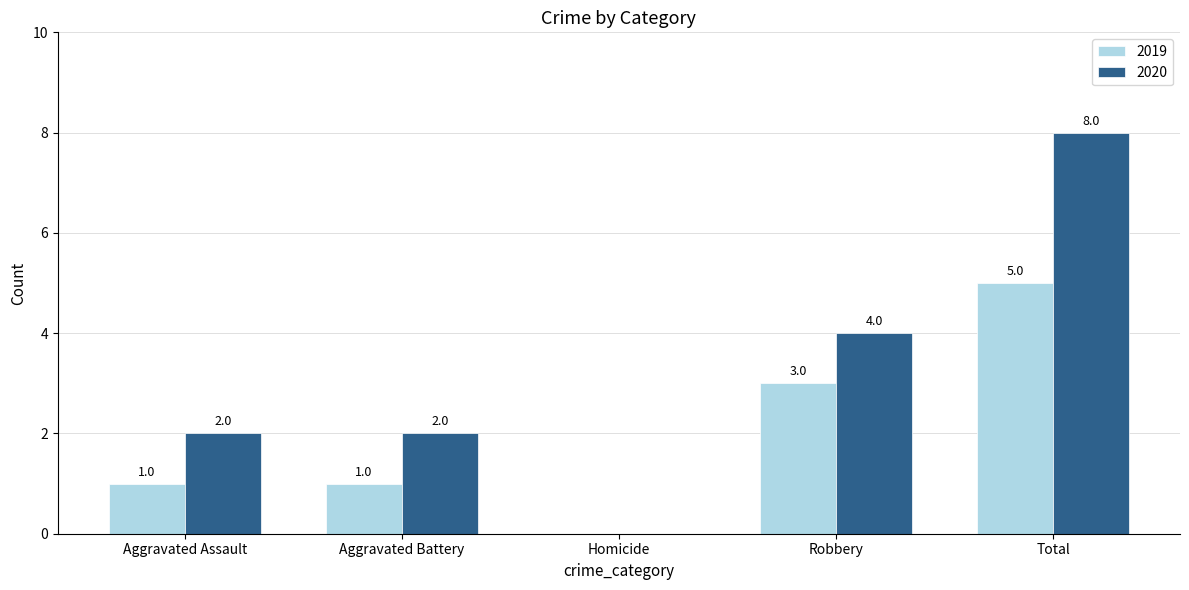

Is it true that 2019 equals 2 at Robbery?

False